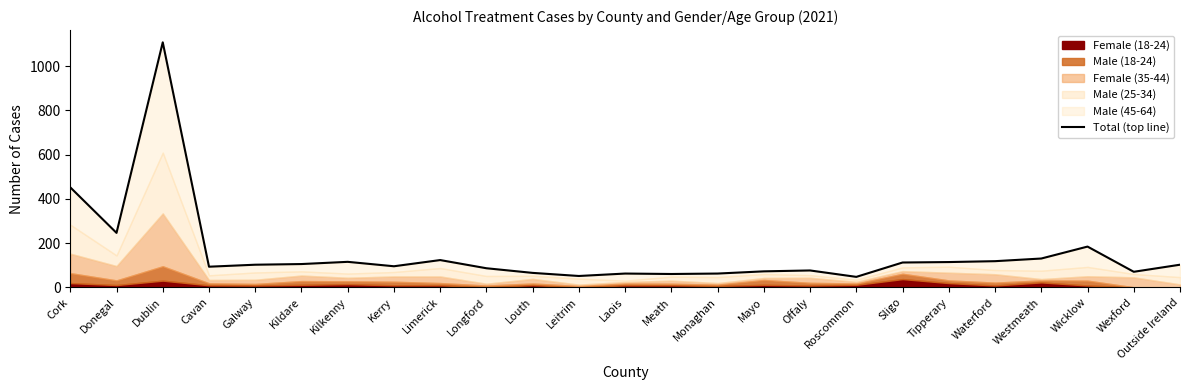

Where is the first local maximum?

Dublin